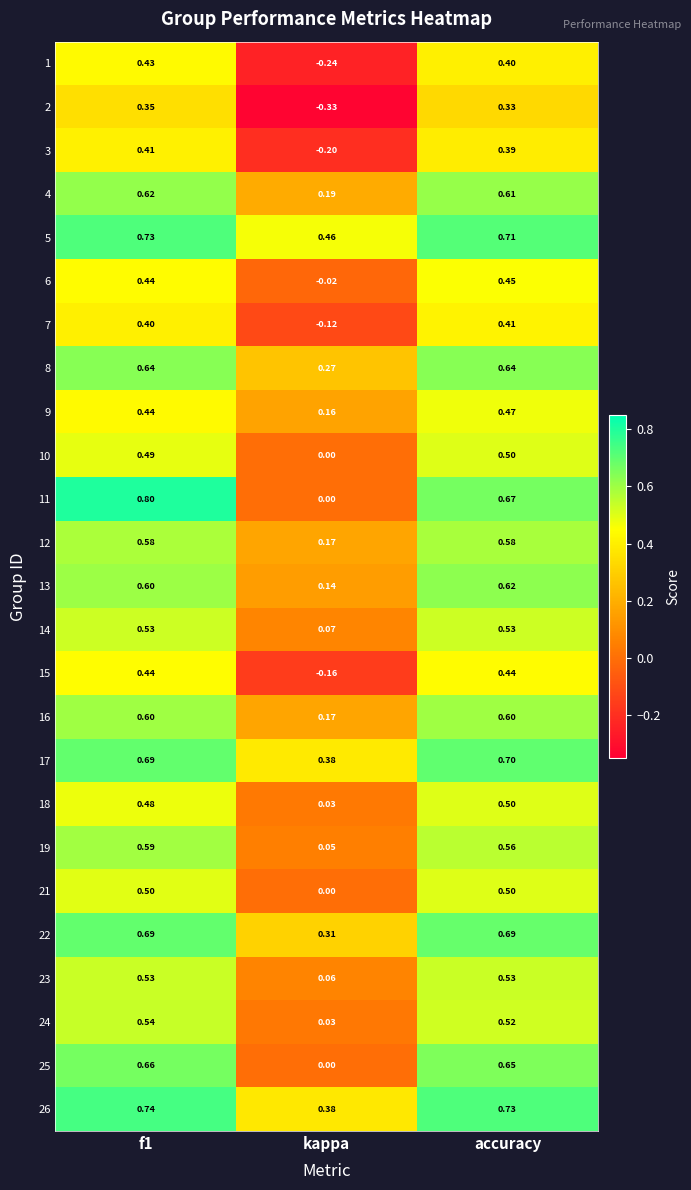

At which category is the sum across all series the highest?

f1